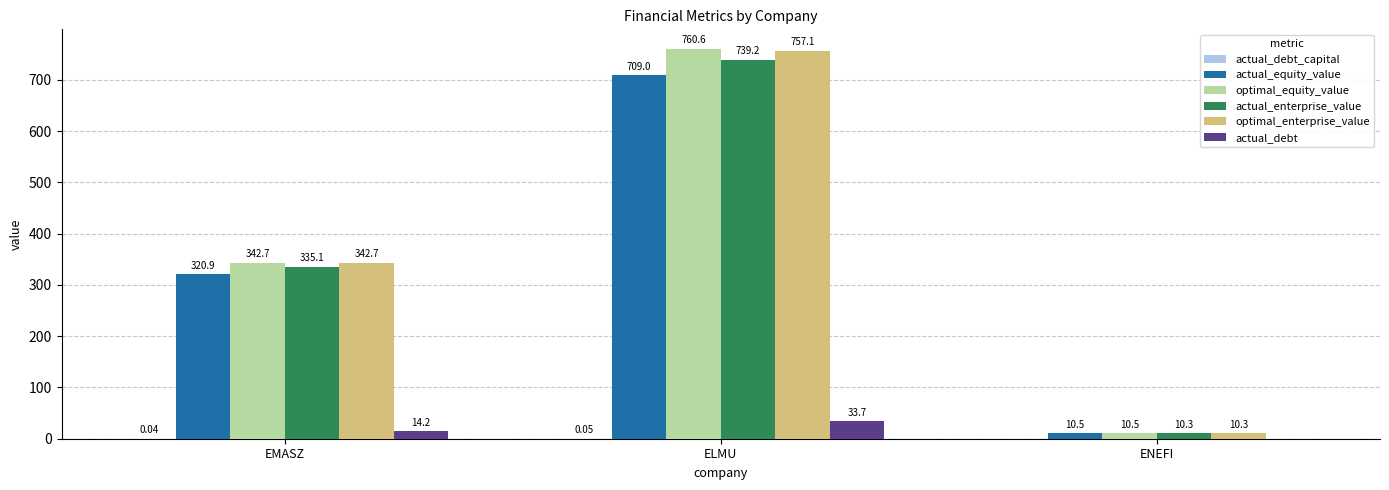

Where does the optimal_equity_value series first go above 342?

EMASZ